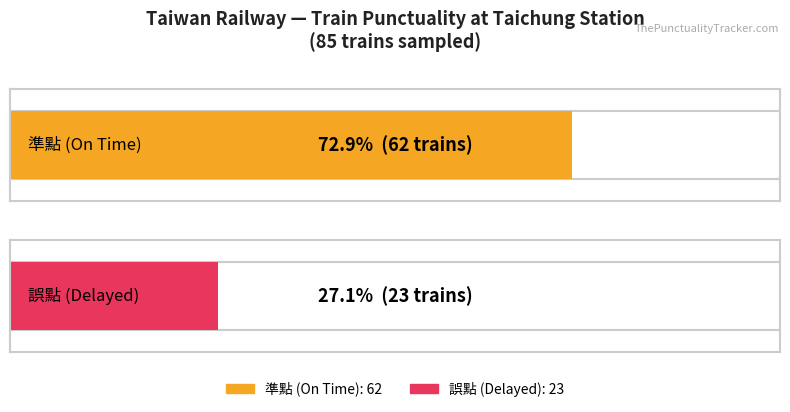

What is the average value?

42